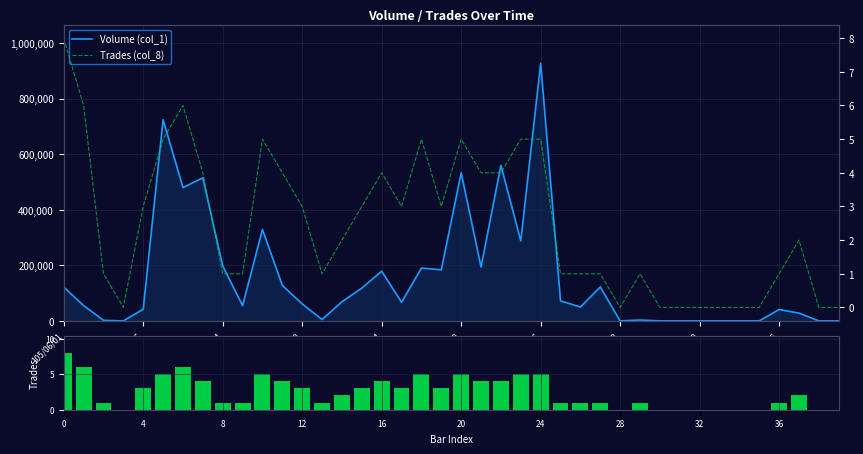

What are all the series names shown in the legend?

Volume (col_1), Trades (col_8)